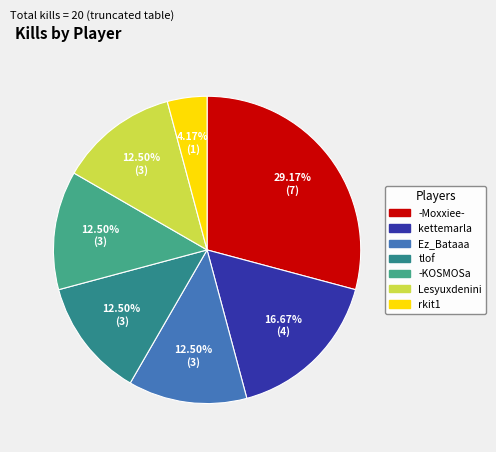

What is the change in value from kettemarla to Lesyuxdenini?

-1